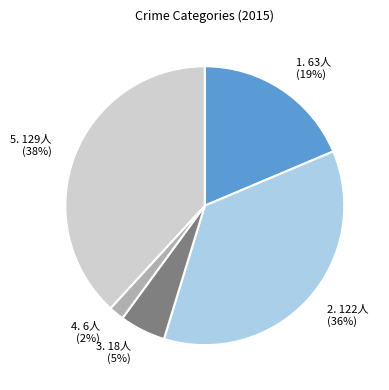

To the nearest percent, what is the difference between the largest and smallest slice percentages?

36%